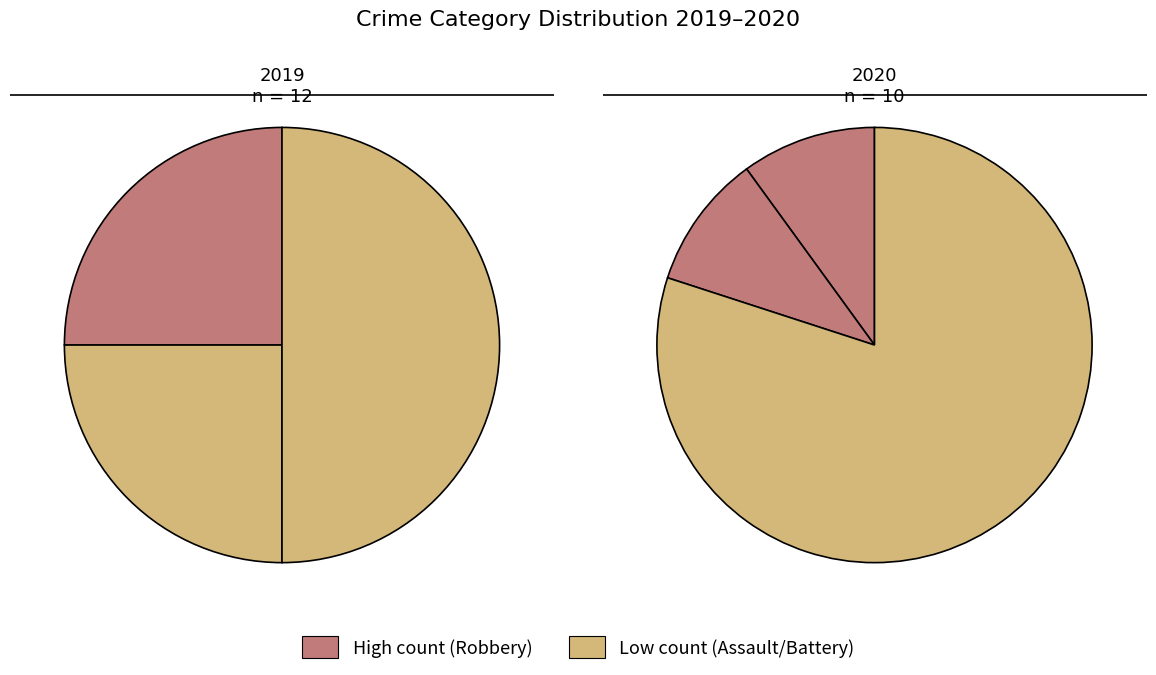

To the nearest percent, what percentage of the pie is 2?

50%